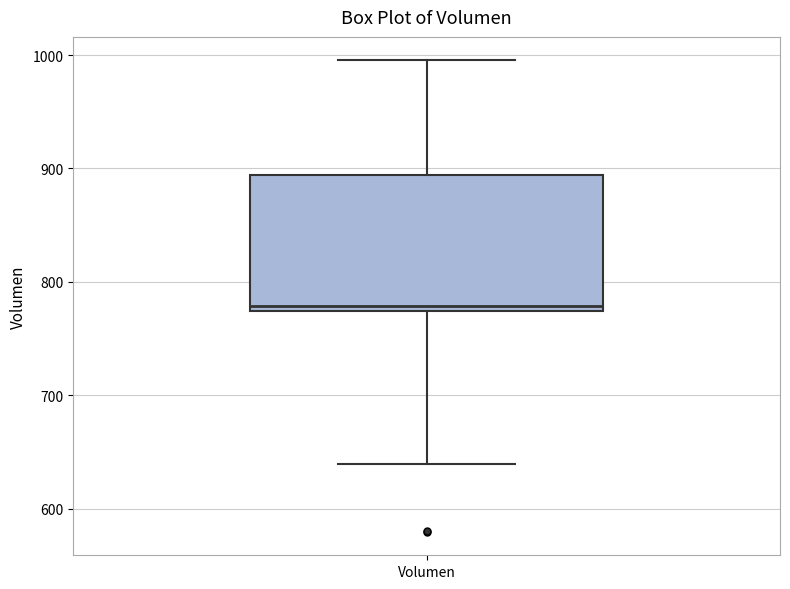

Transcribe this box plot: give where the median line is, the range the box spans, and where the two whiskers end, as read against the y-axis. The values are not printed on the chart, so give them approximately, as read against the axis.

median 780, box 770 to 890, whiskers 640 to 1000